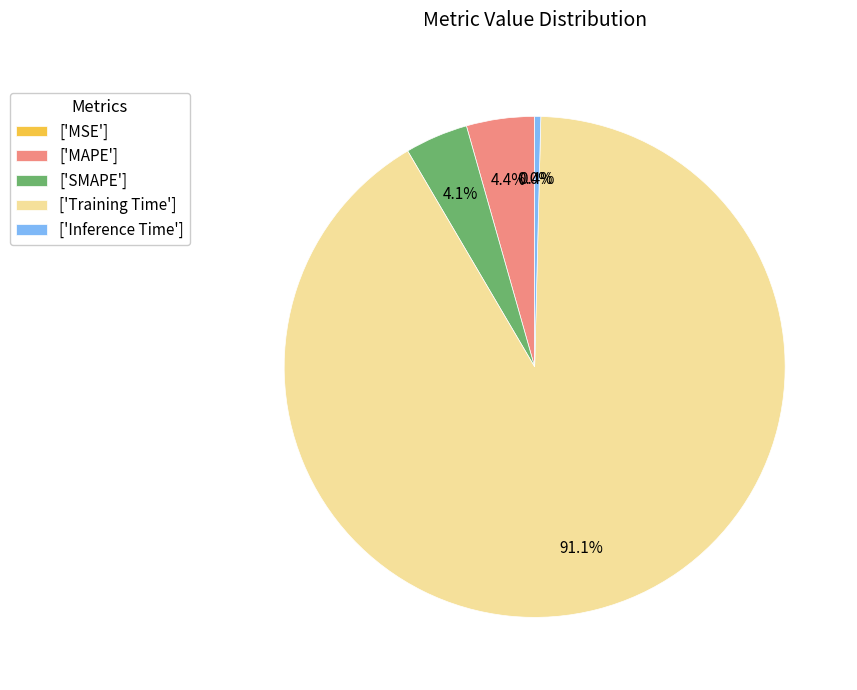

Is there a majority slice in this chart?

Yes